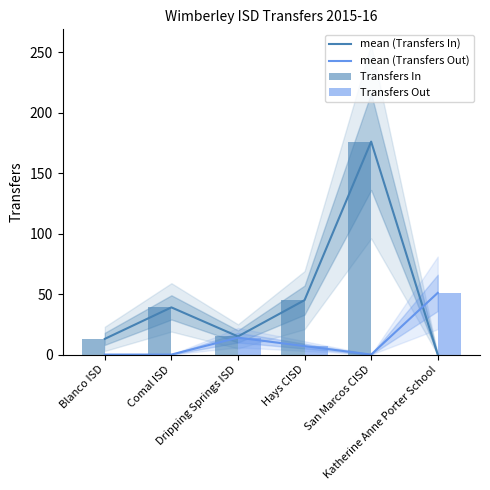

The mean (Transfers In) series shows 0 at Katherine Anne Porter School. True or false?

True